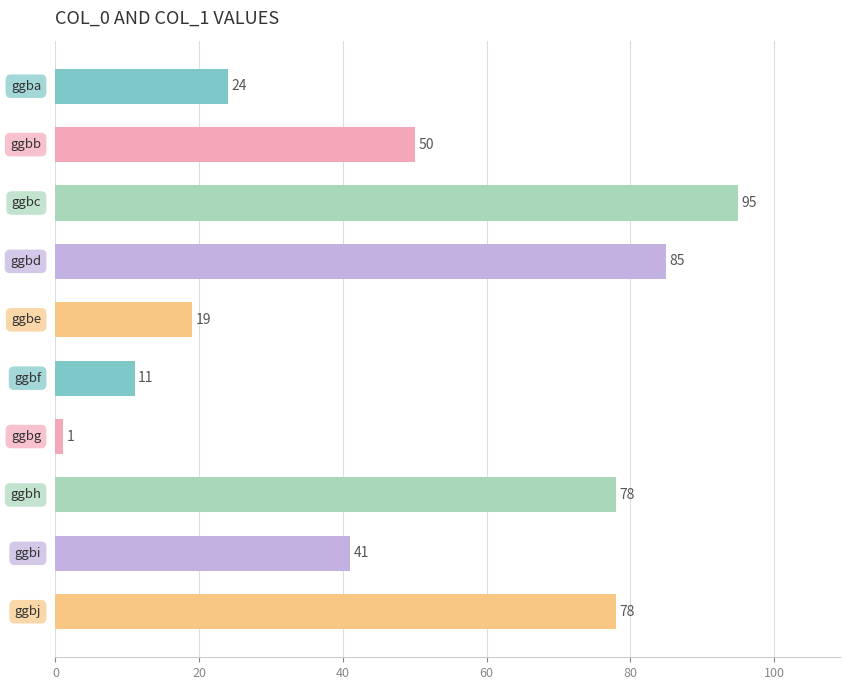

What is the sum of all values?

482